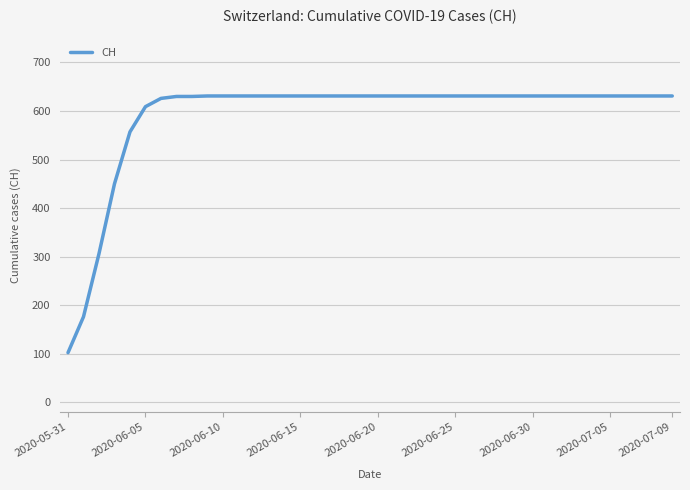

What is the difference between the maximum and minimum values?

529